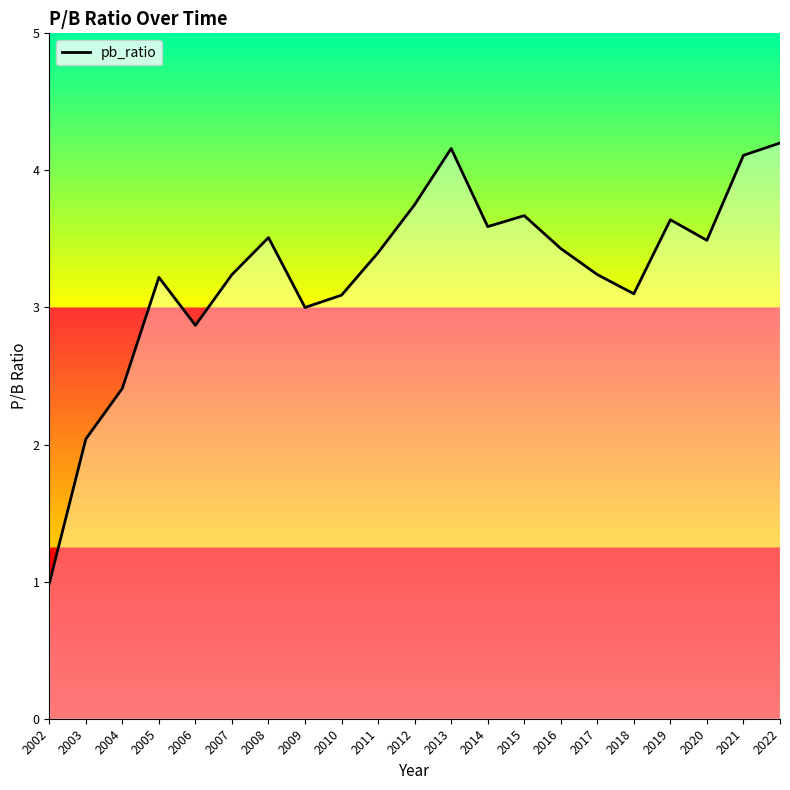

What is the sum of the values at 2018 and 2020?

6.6